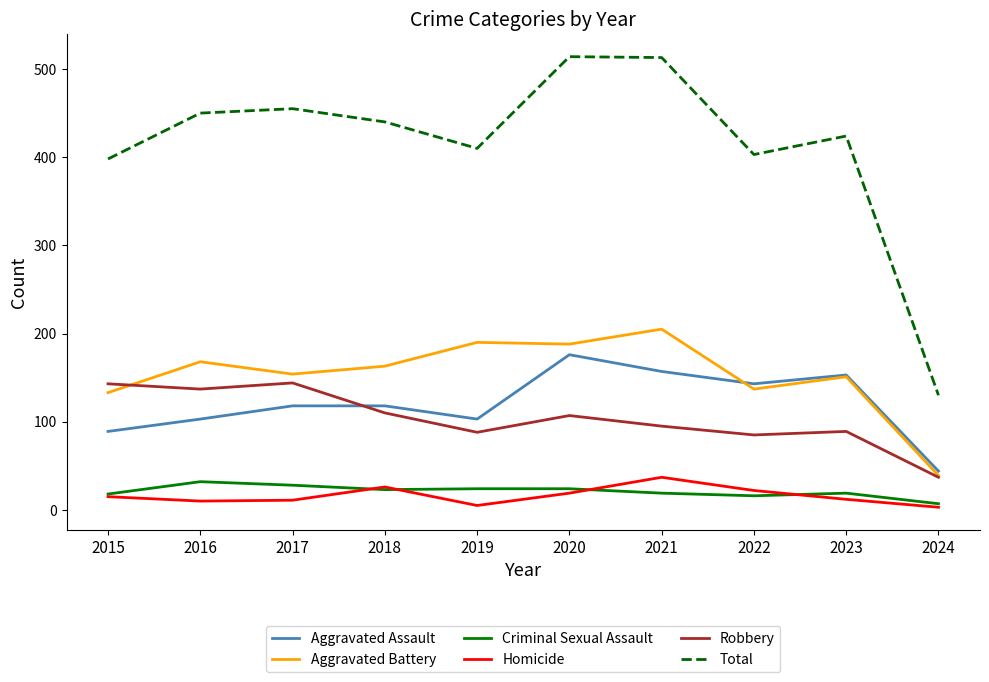

Which series has the widest spread of values?

Total